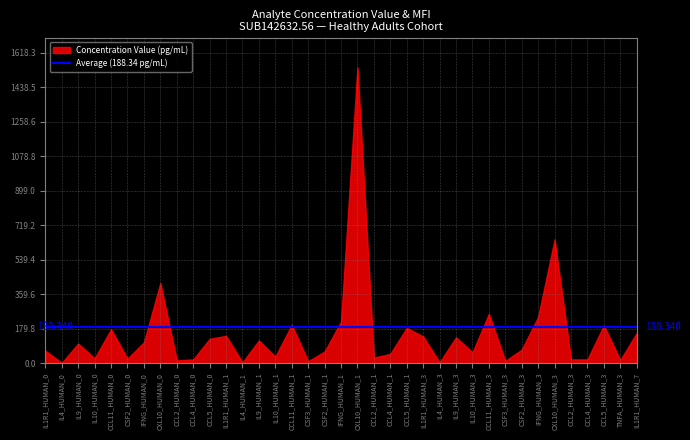

What position from the right is CCL11_HUMAN_3?

10